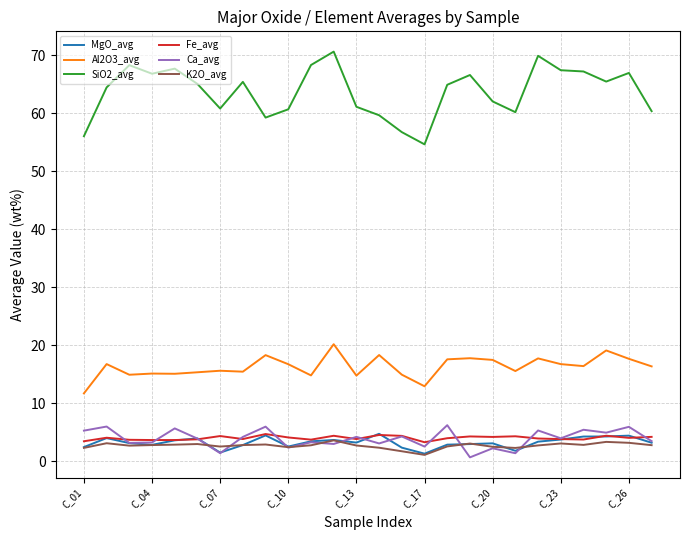

What is the maximum value shown in the chart?

70.6